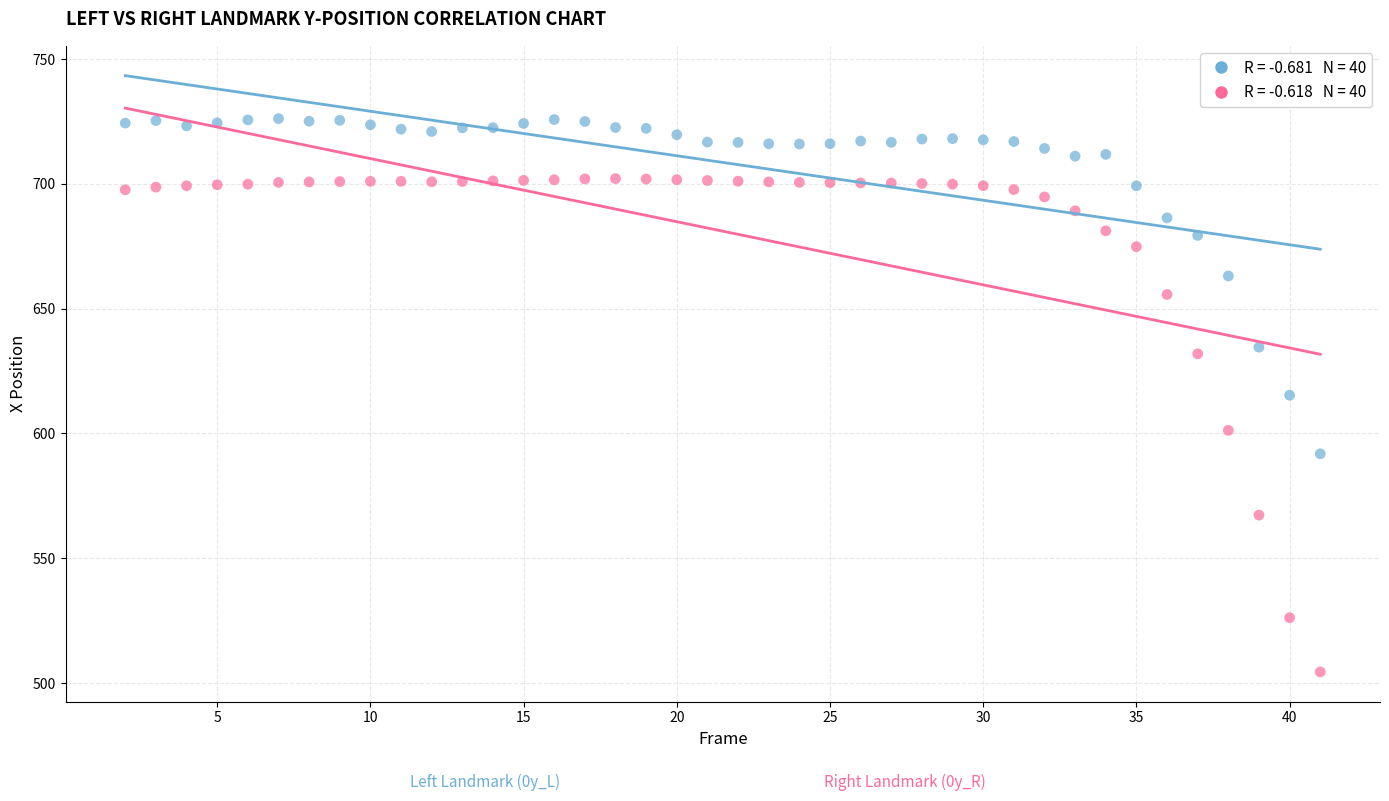

Across all data points, what is the range of X values (max minus min)?

39.0